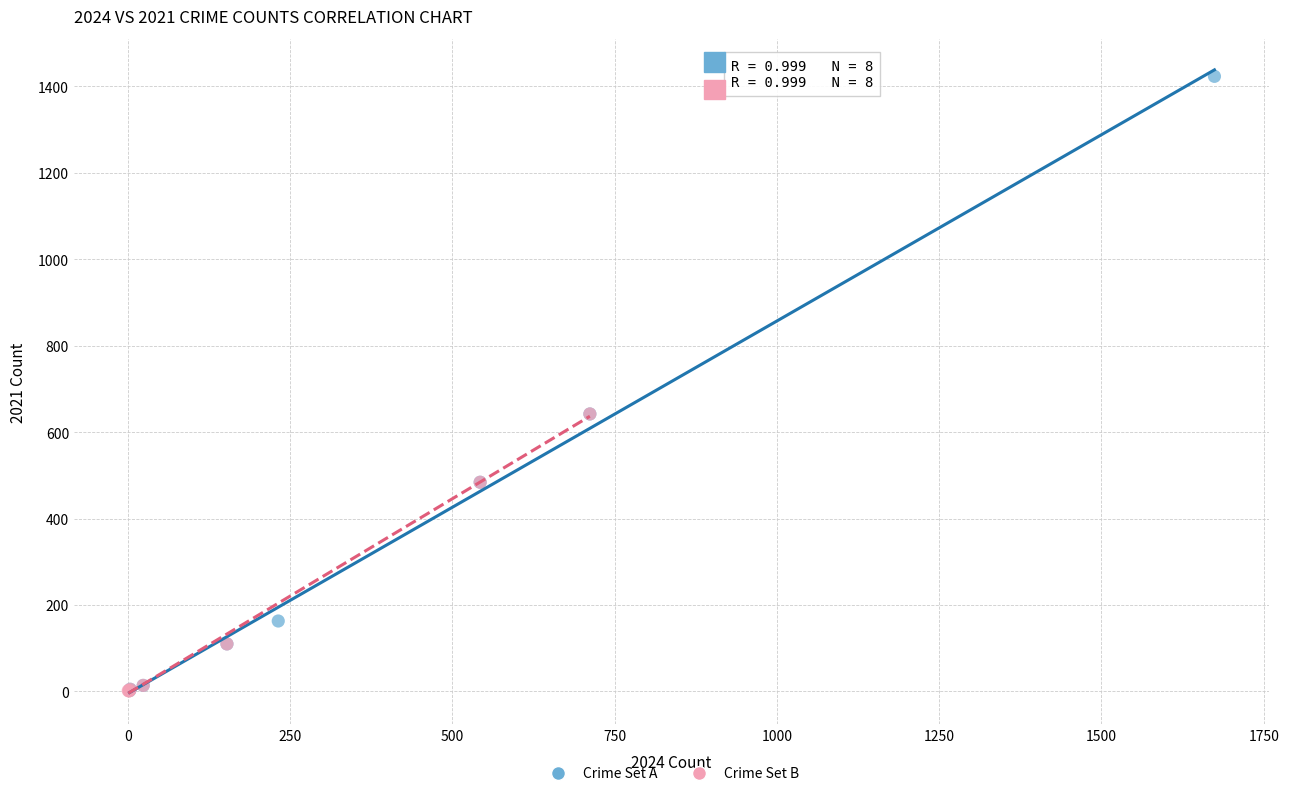

Which series contains the highest Y value?

Crime Set A